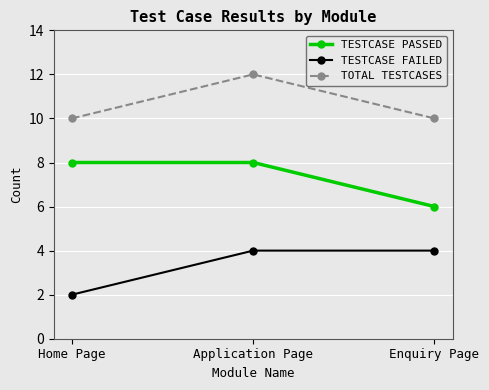

Rank the series by their average value, from highest to lowest.

TOTAL TESTCASES, TESTCASE PASSED, TESTCASE FAILED